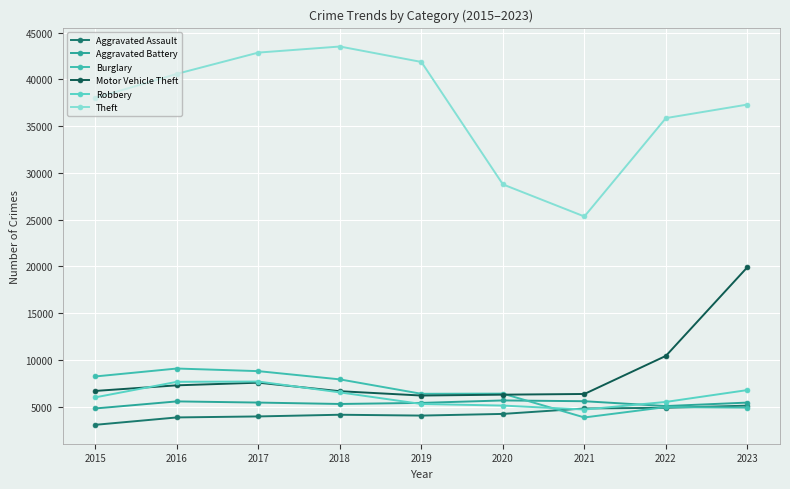

At how many categories does at least one series exceed 15226?

9